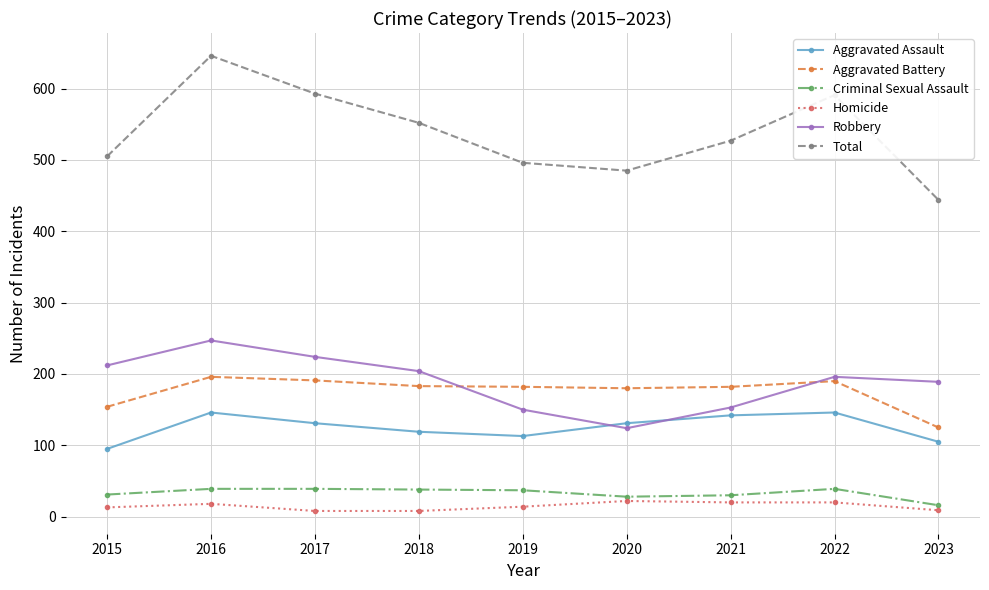

At which label does Robbery reach its minimum?

2020